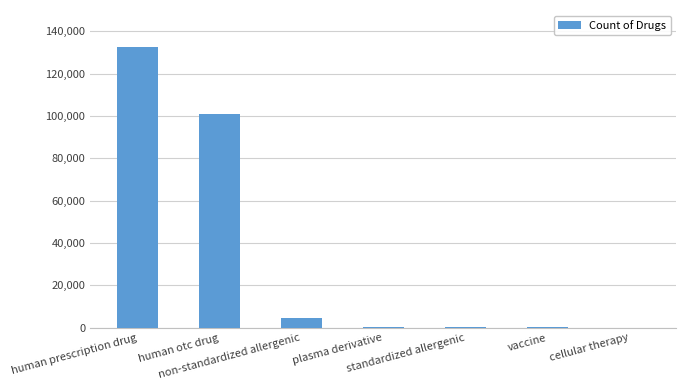

What is the greatest value displayed?

132341